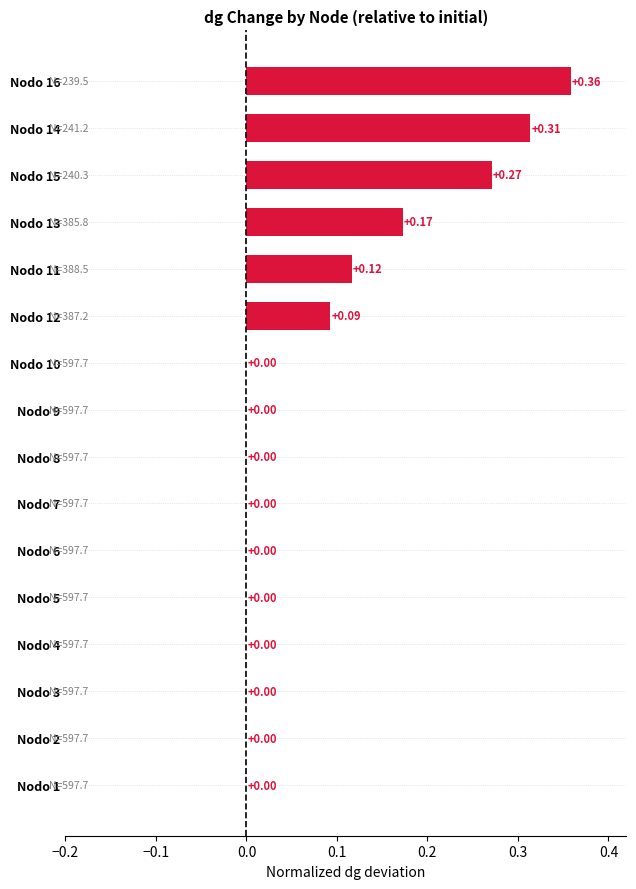

What is the sum of all values?

1.3